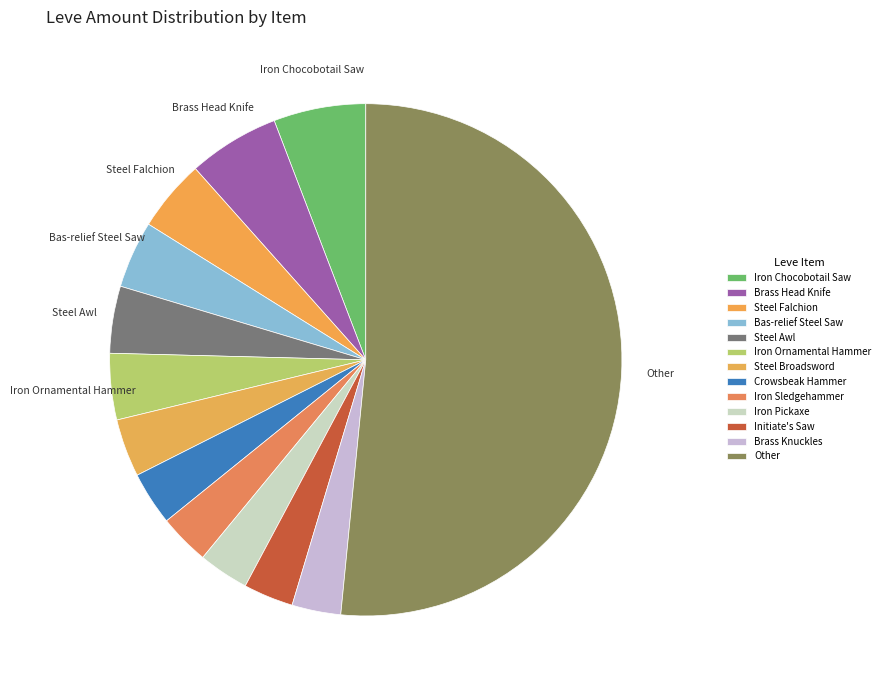

Does any single category account for the majority?

No